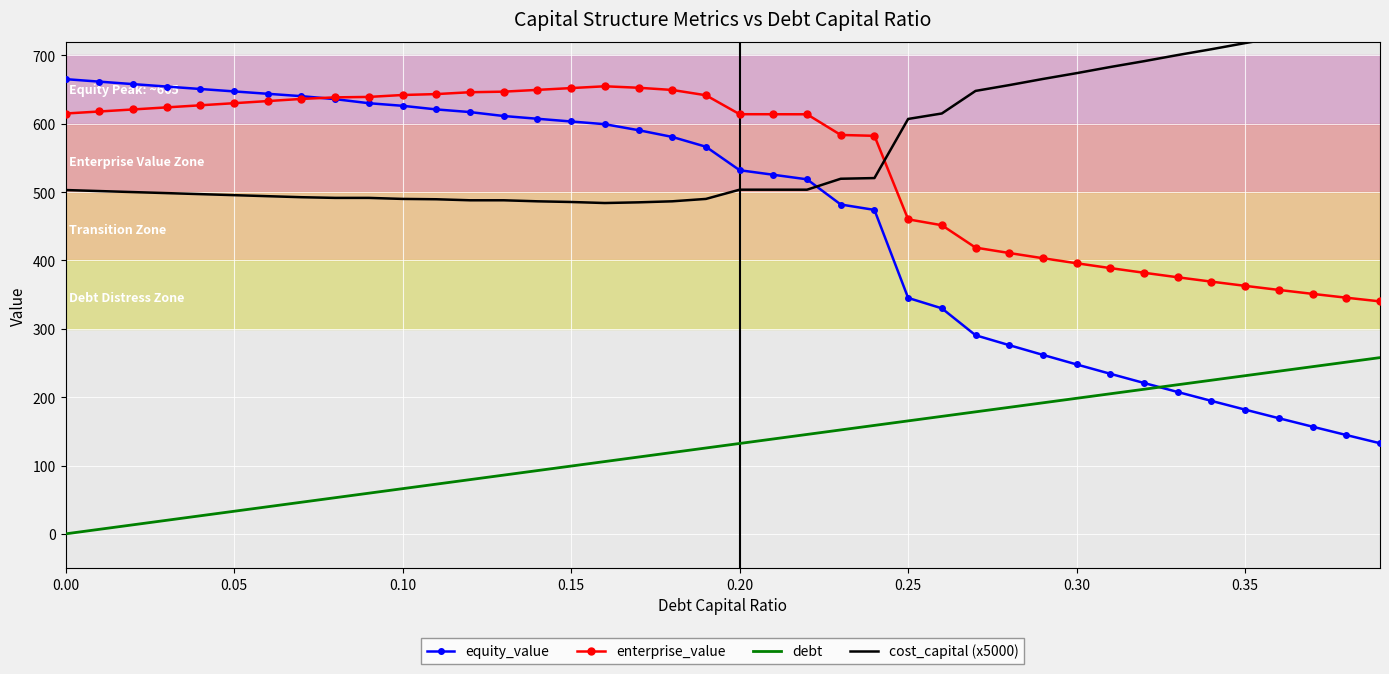

What is the maximum value for enterprise_value?

654.8